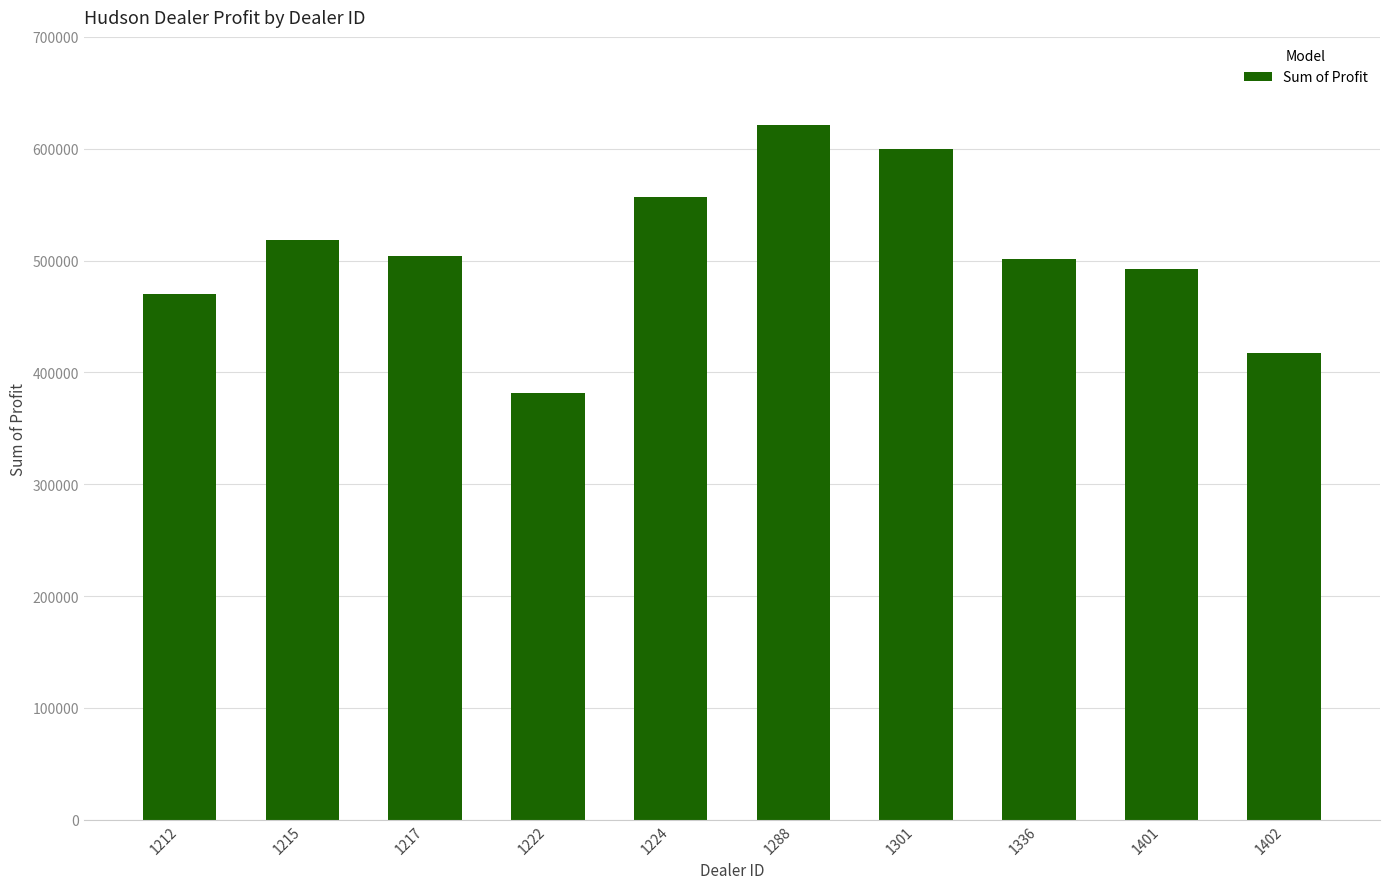

True or false: the data shows 254101.6 at 1336.

False